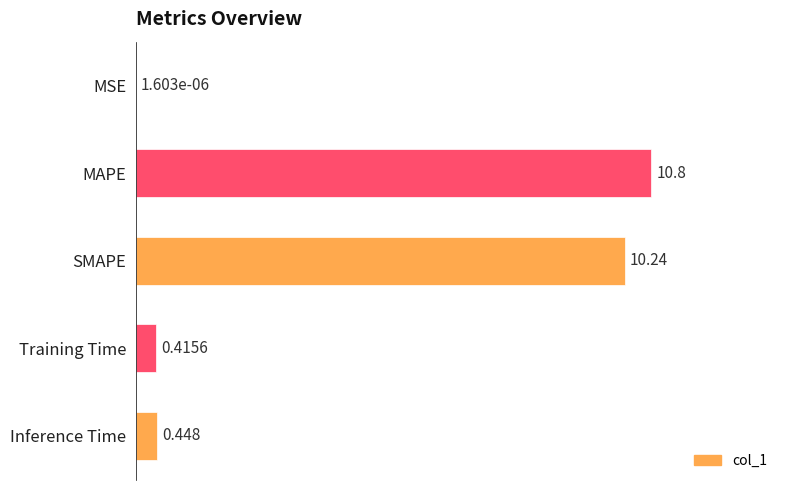

At which label is the value closest to 5?

Inference Time